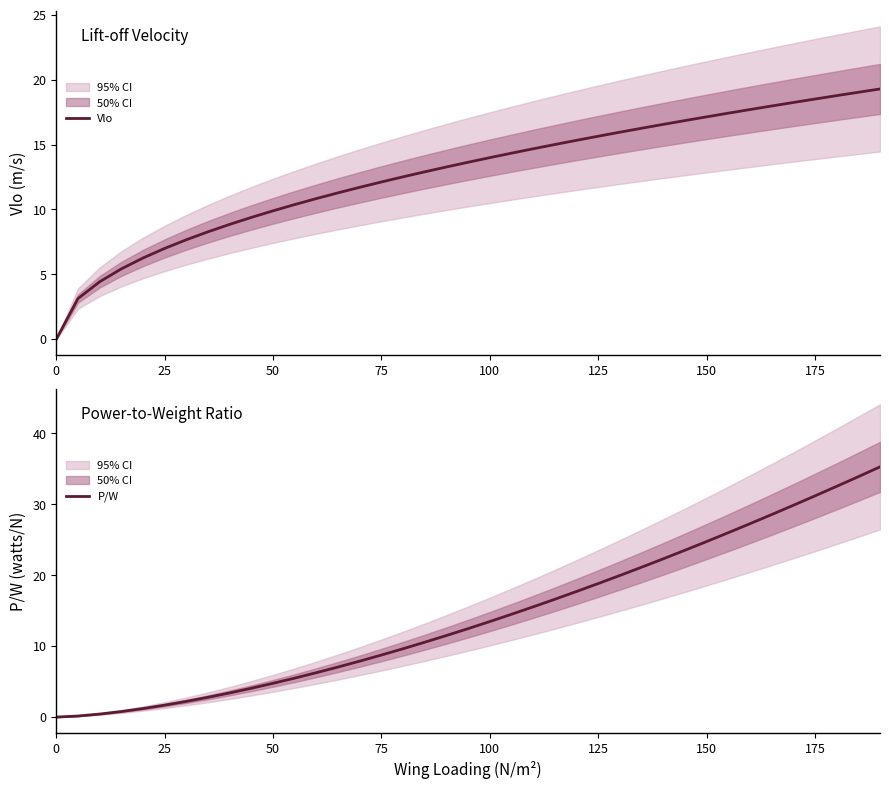

What is the sum of all P/W values?

554.2